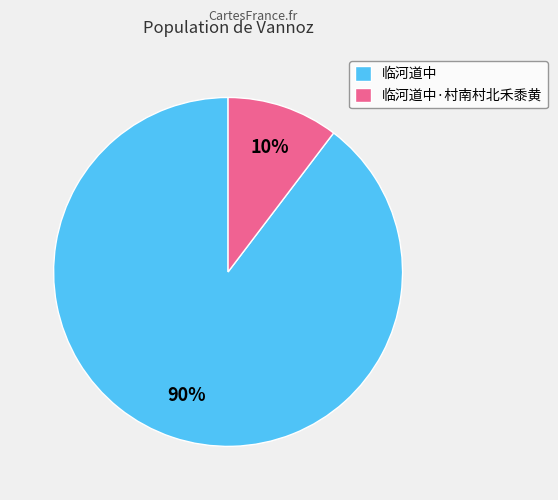

What is the majority slice?

临河道中